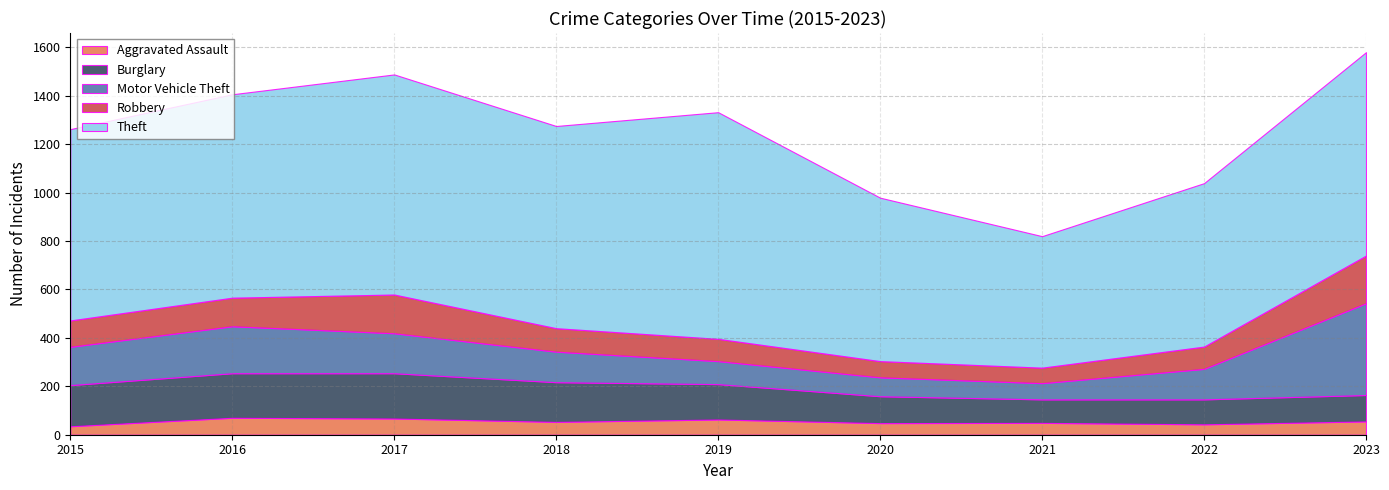

At which category is the sum across all series the highest?

2023